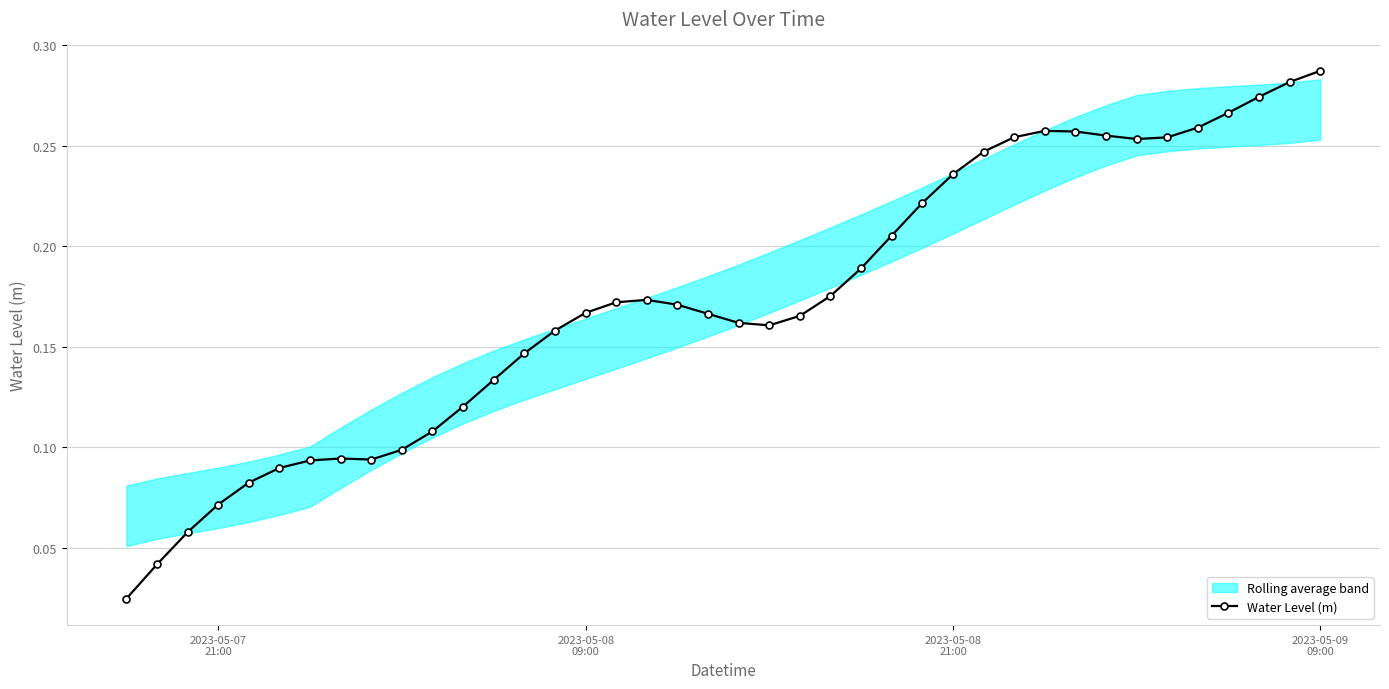

What is the difference between the maximum and minimum values?

0.3